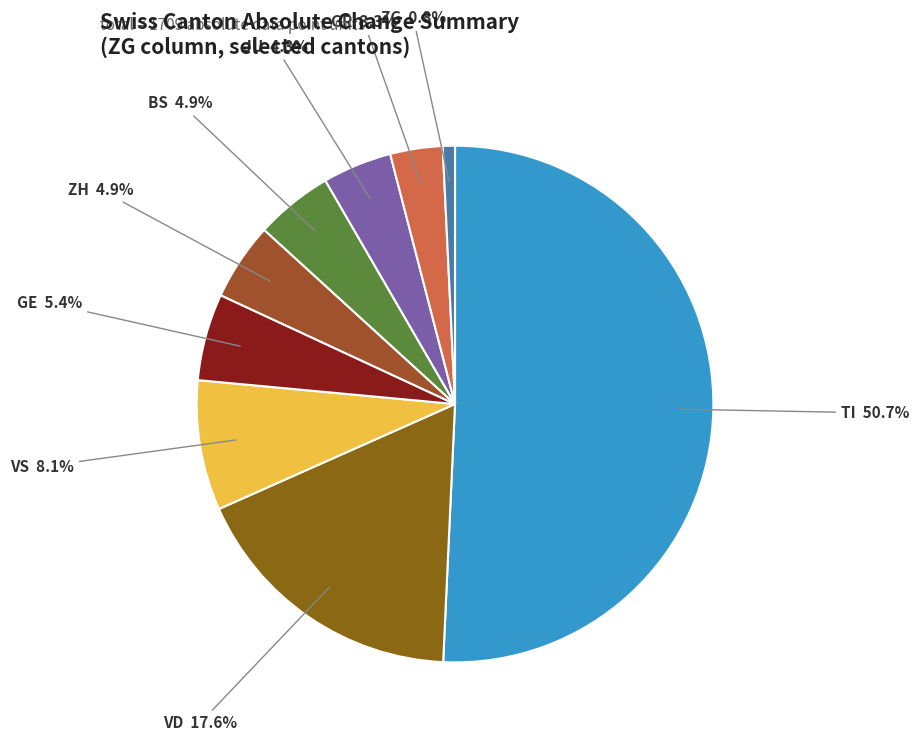

Which slice is the largest?

TI